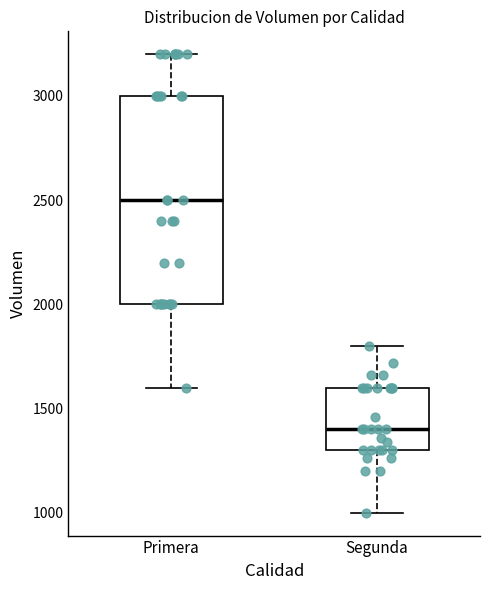

Reading left to right, transcribe this box plot: for each box, give where its median line is, the range the box spans, and where its two whiskers end, as read against the y-axis. The values are not printed on the chart, so give them approximately, as read against the axis.

Primera: median 2500, box 2000 to 3000, whiskers 1600 to 3200
Segunda: median 1400, box 1300 to 1600, whiskers 1000 to 1800